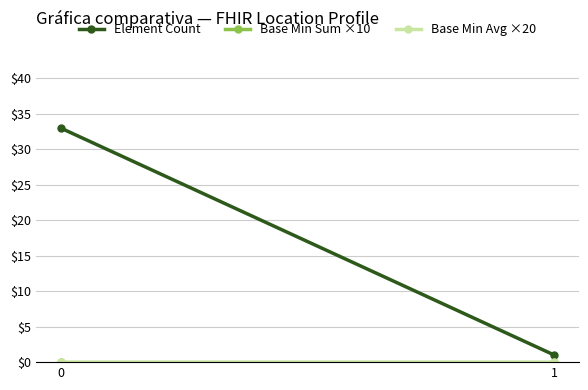

Reading left to right, transcribe all the data shown in this chart.

Element Count: 33	1
Base Min Sum ×10: 0	0
Base Min Avg ×20: 0	0